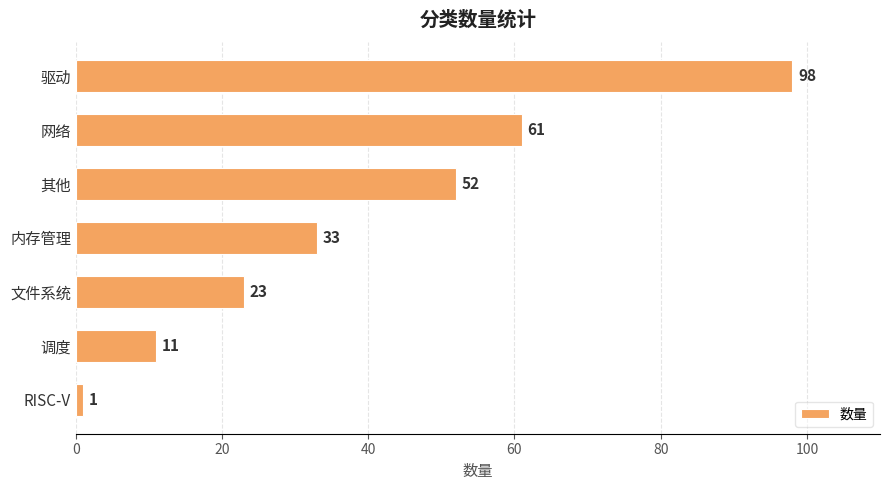

What is the sum of all values?

279